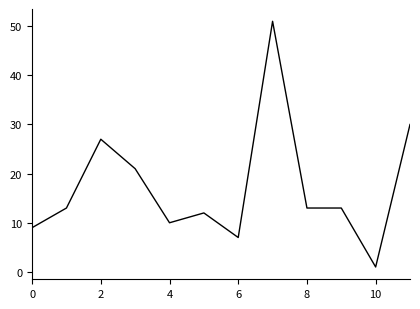

What is the sum of all values?

207